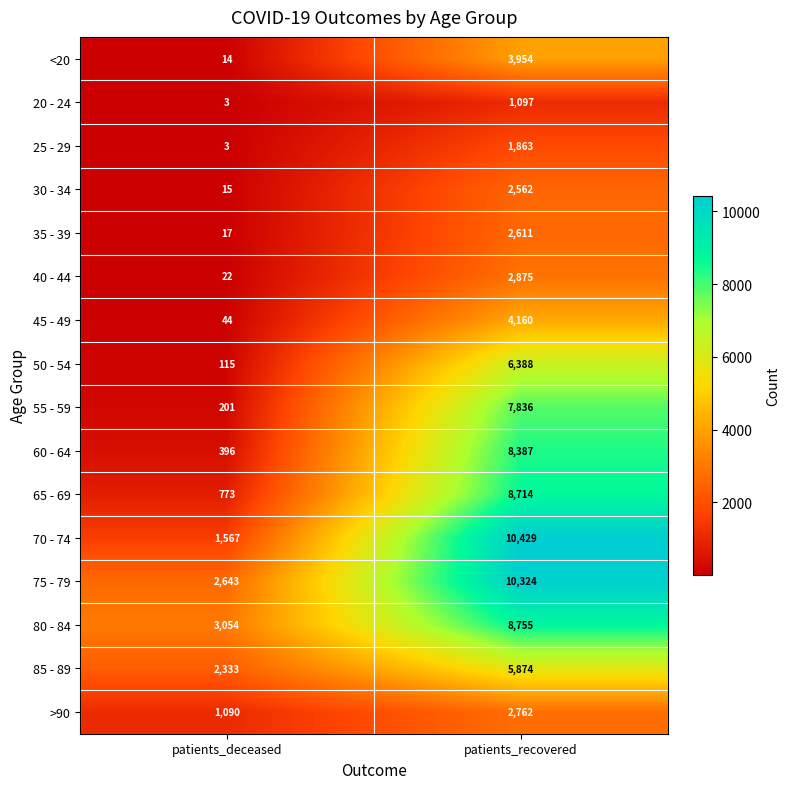

What is the average value of the 70 - 74 series?

5998